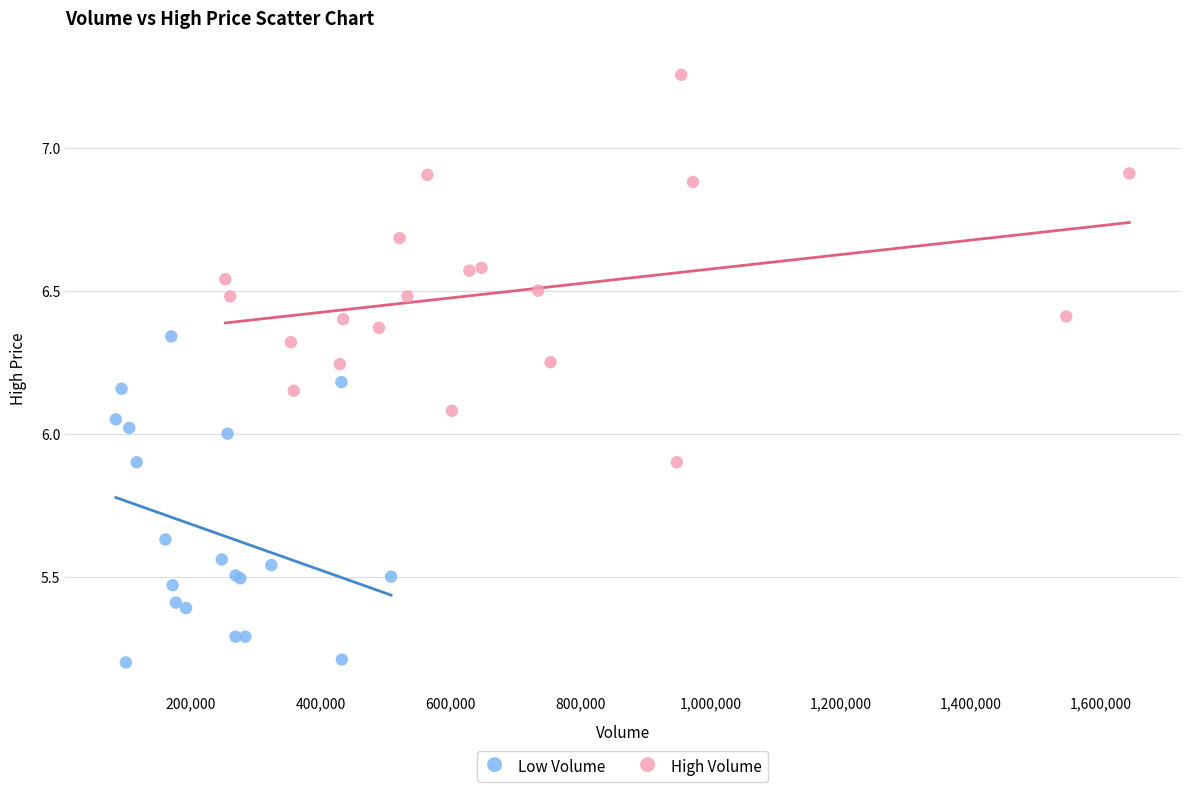

Which series reaches the maximum Y coordinate?

High Volume